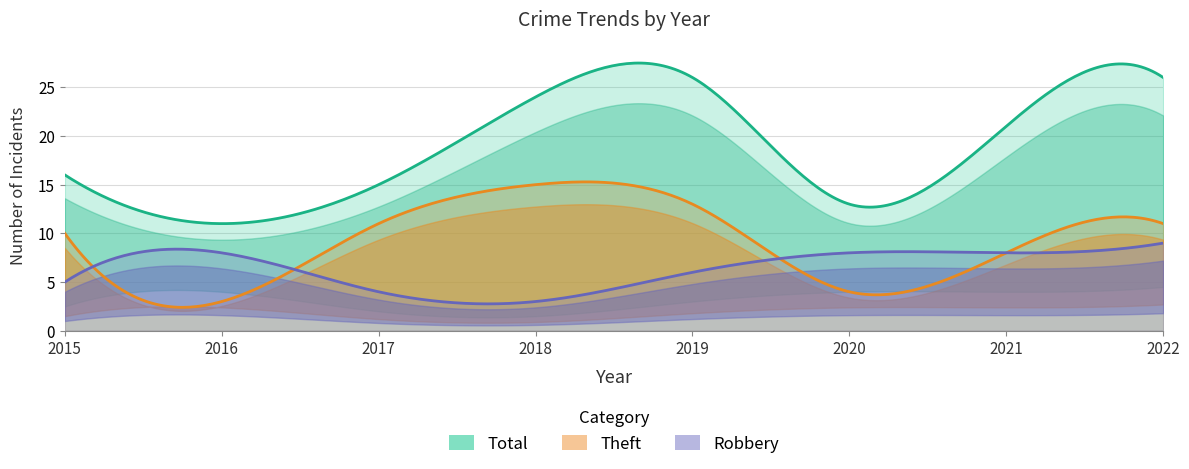

Which has a higher value, 2019 or 2015?

2019